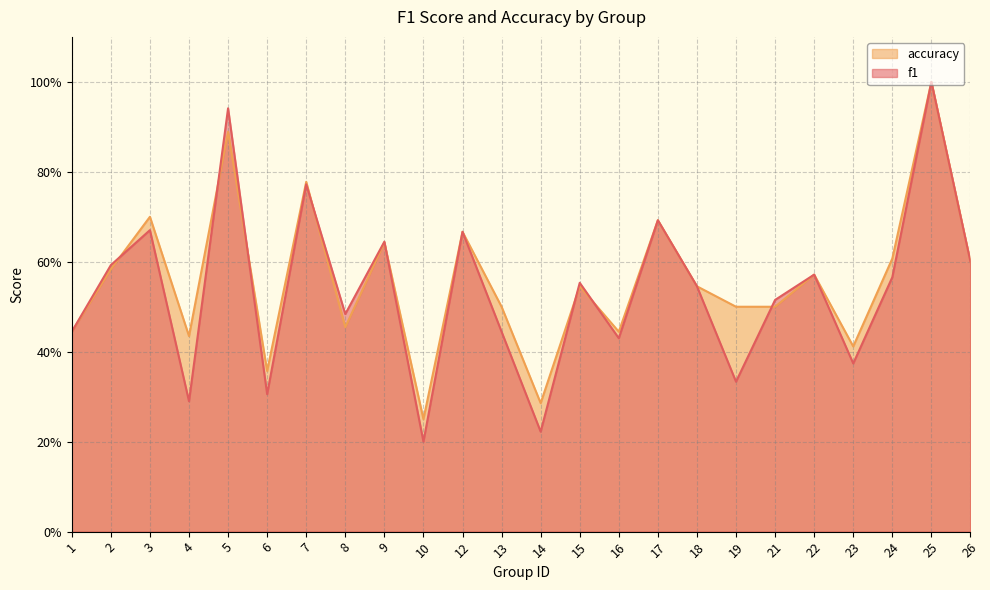

Between which two adjacent categories do f1 and accuracy first intersect?

2 and 3